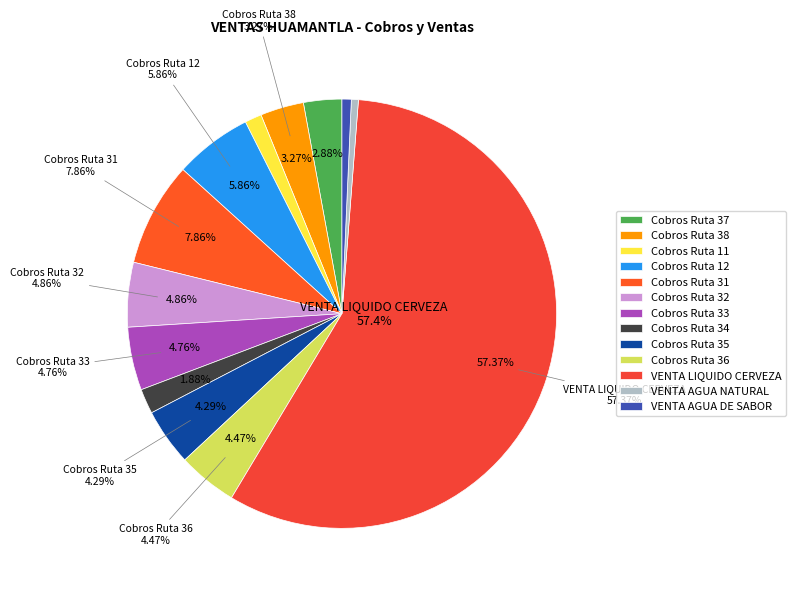

Does any single category account for the majority?

Yes